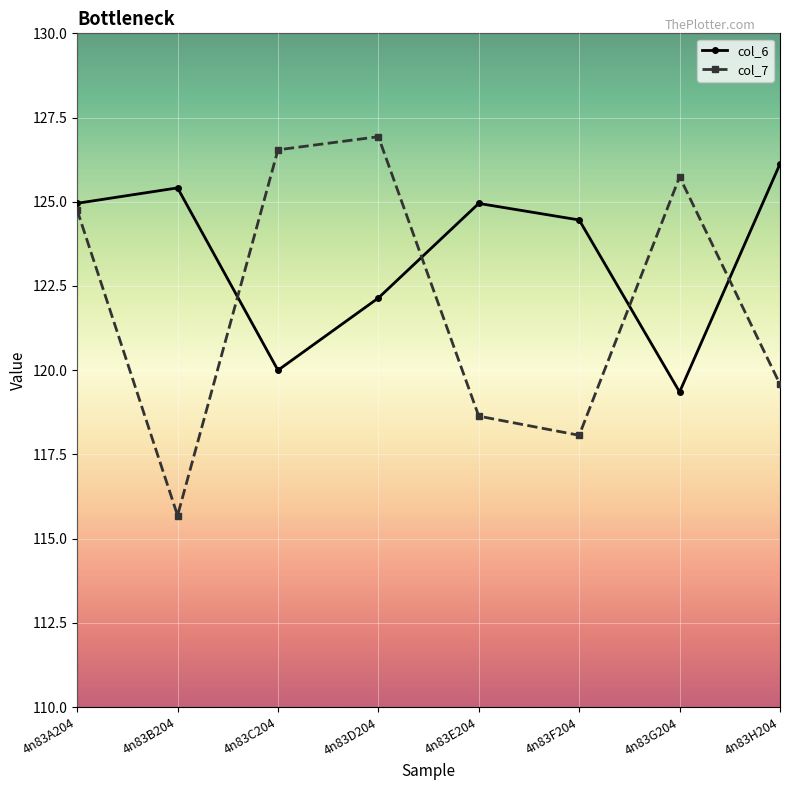

After their last crossing, which series has the higher values: col_6 or col_7?

col_6